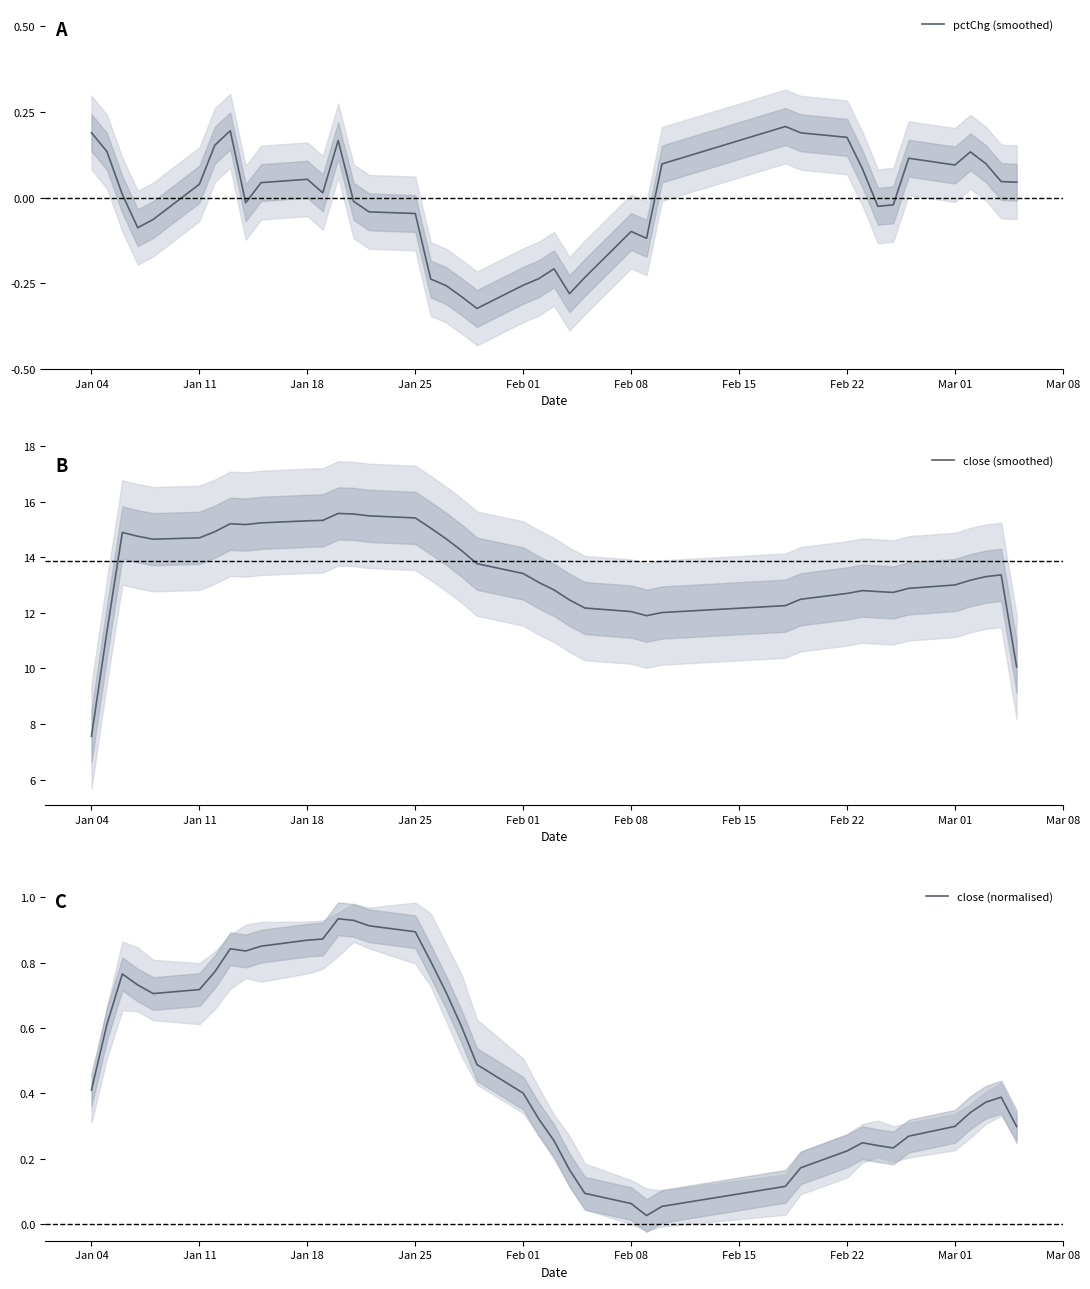

At how many categories does at least one series exceed 11?

38